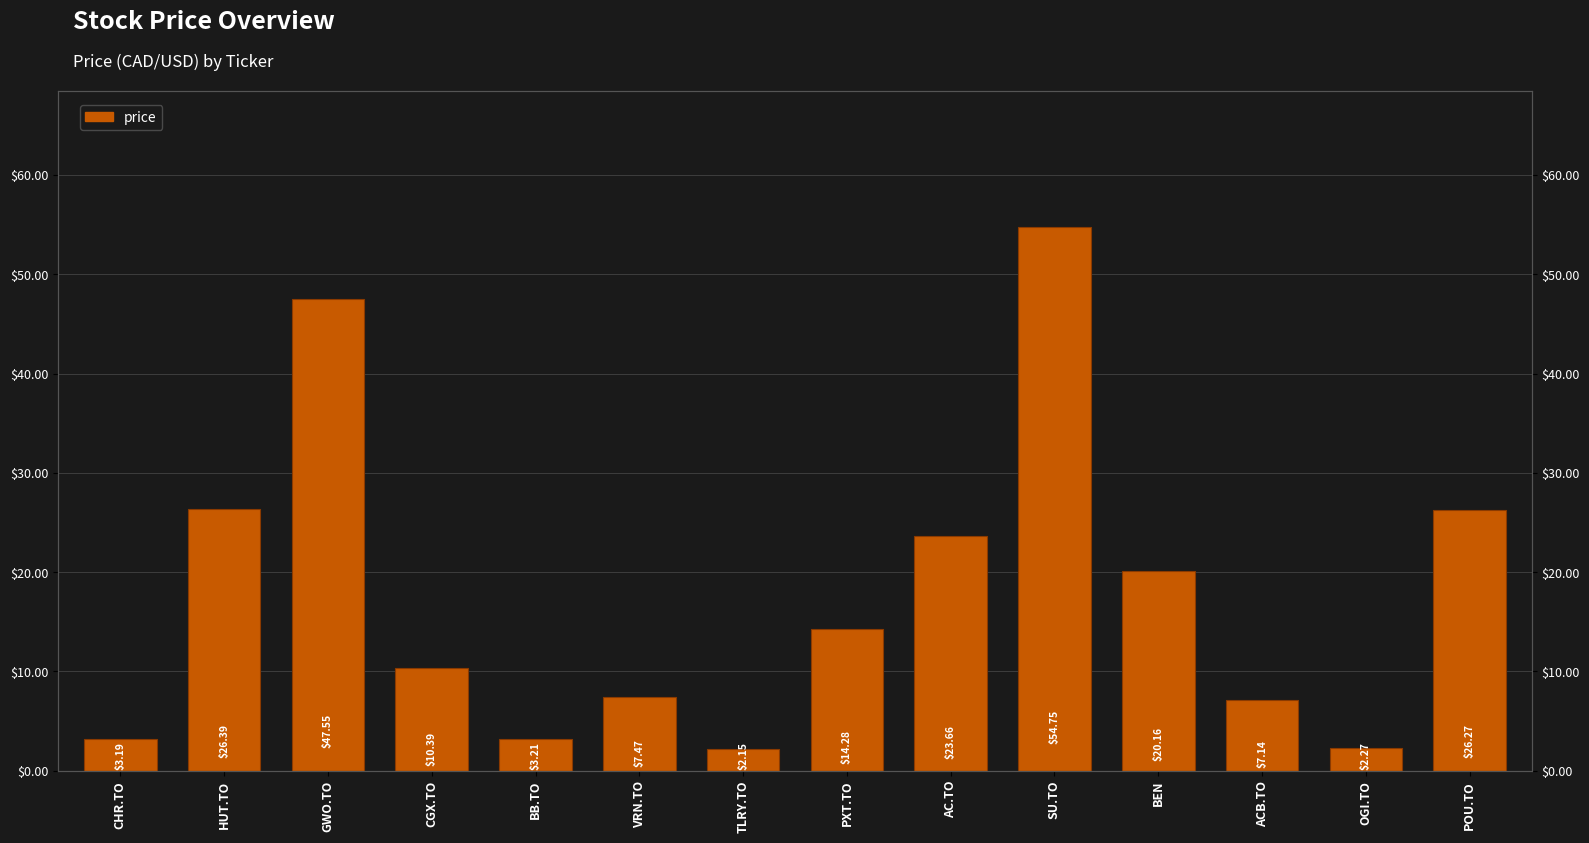

What is the greatest value displayed?

54.8